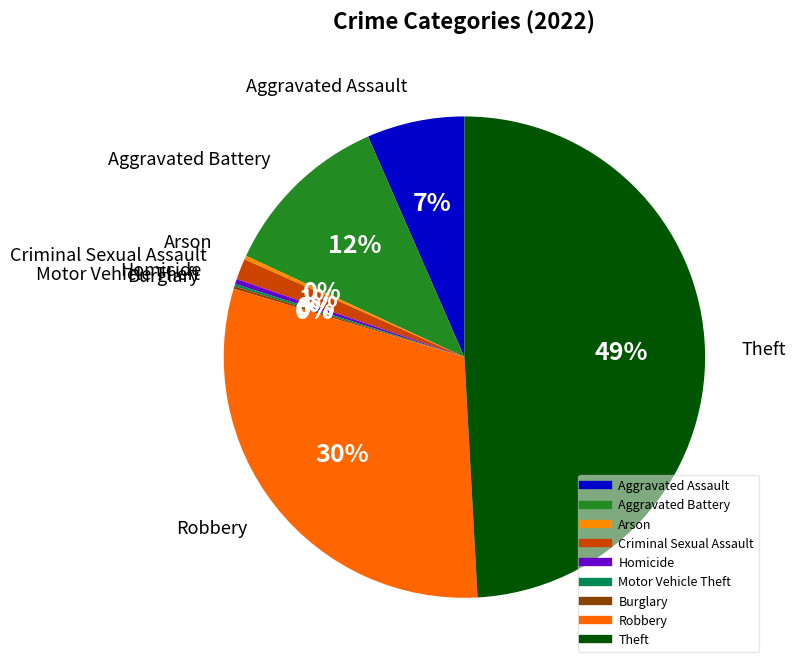

Rank the categories by value from lowest to highest.

Motor Vehicle Theft, Burglary, Arson, Homicide, Criminal Sexual Assault, Aggravated Assault, Aggravated Battery, Robbery, Theft